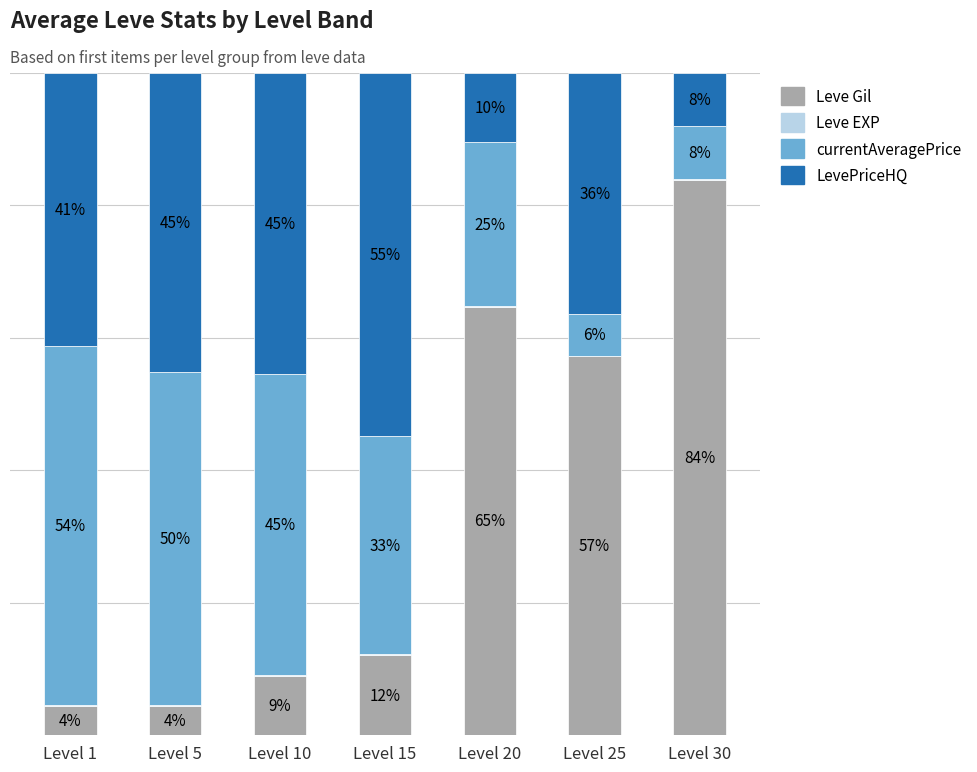

At which label does Leve Gil reach its peak?

Level 30